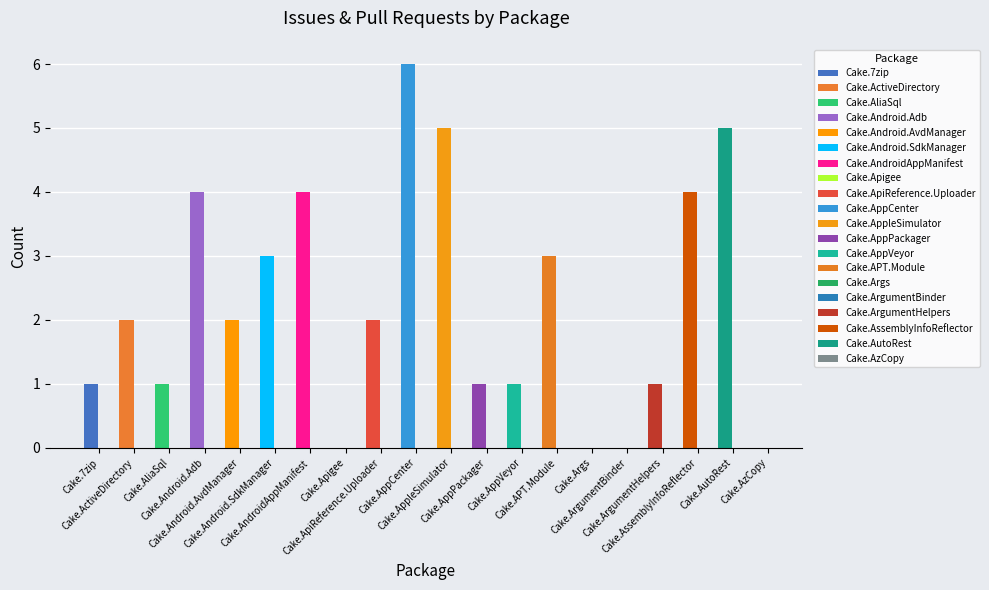

The Pull requests count series shows 4 at Cake.Args. True or false?

False